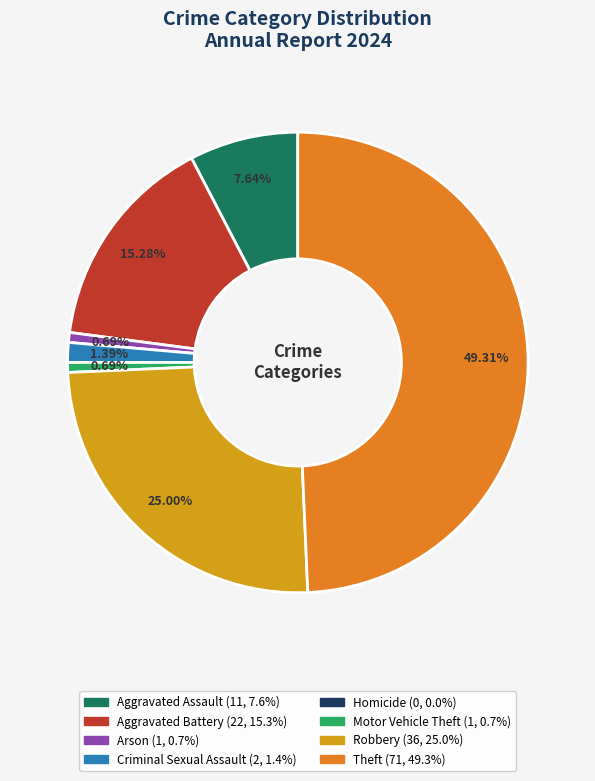

Which category has the biggest portion of the pie?

Theft